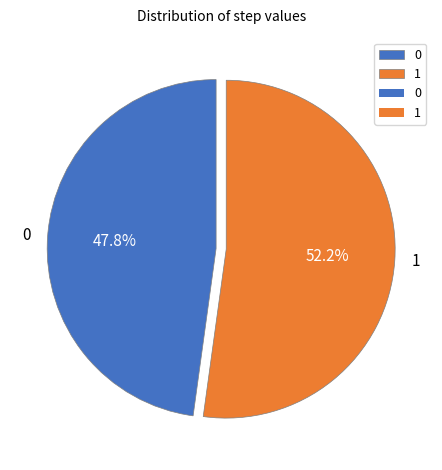

To the nearest percent, what is the difference between the 0 and 1 slice percentages?

4%